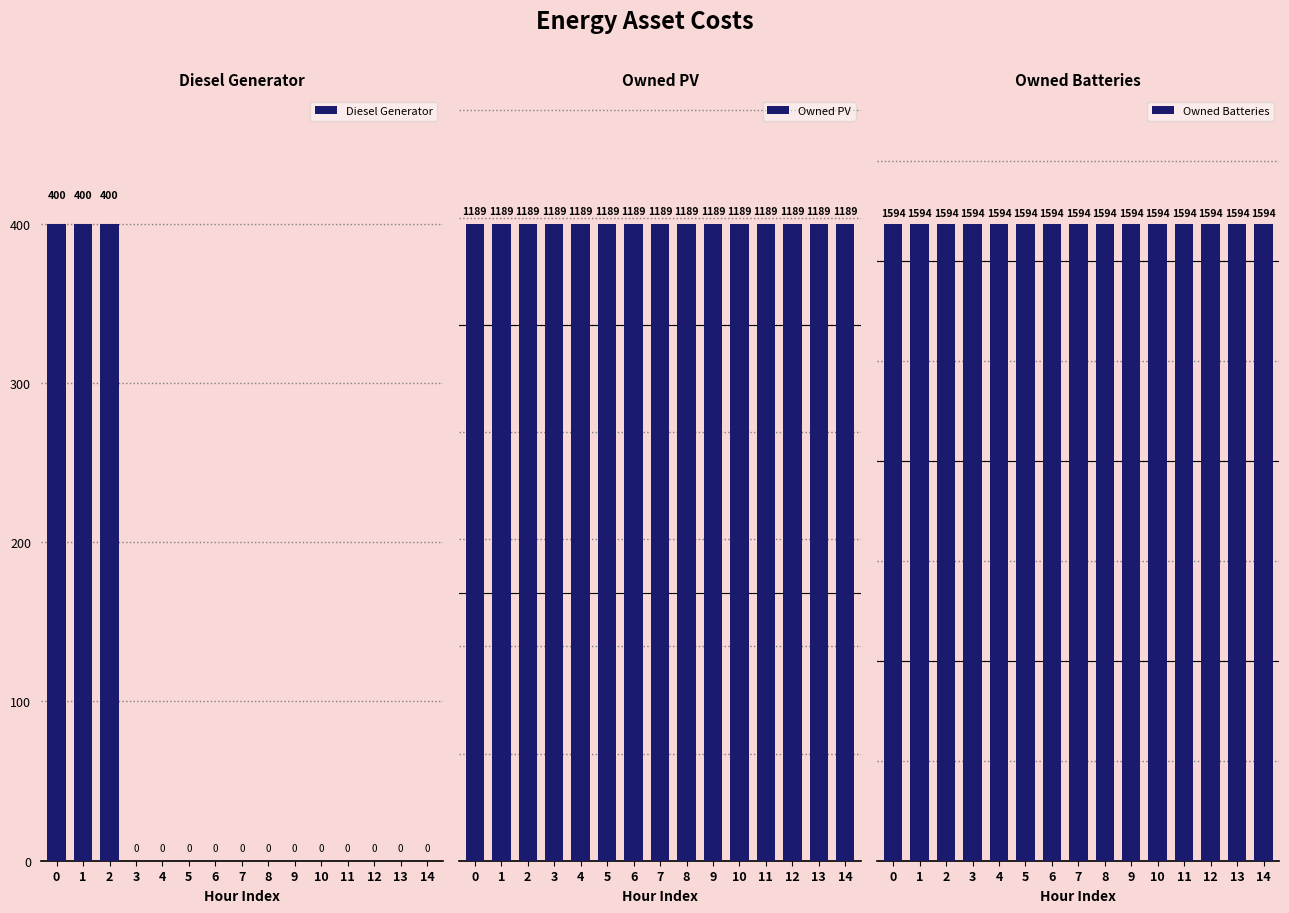

The Diesel Generator series shows 0 at 7. True or false?

True